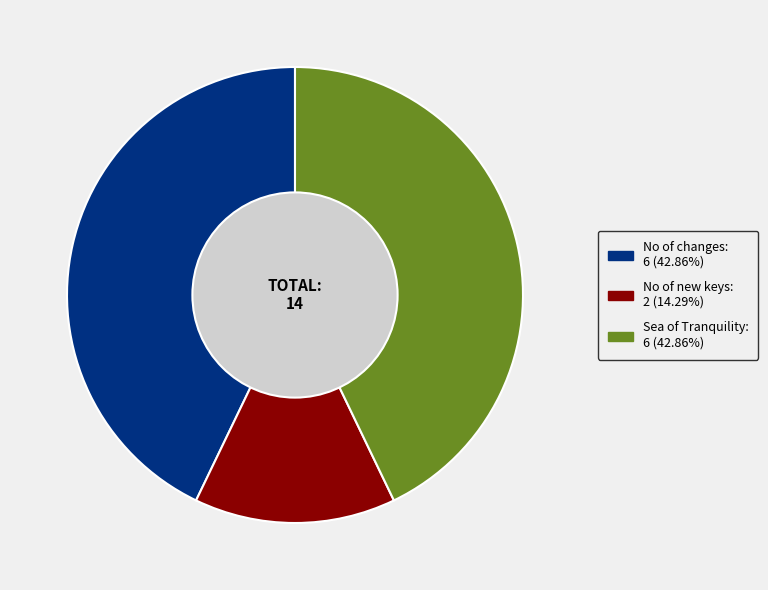

What is the ratio of the value at Sea of Tranquility to the value at No of changes?

1.0